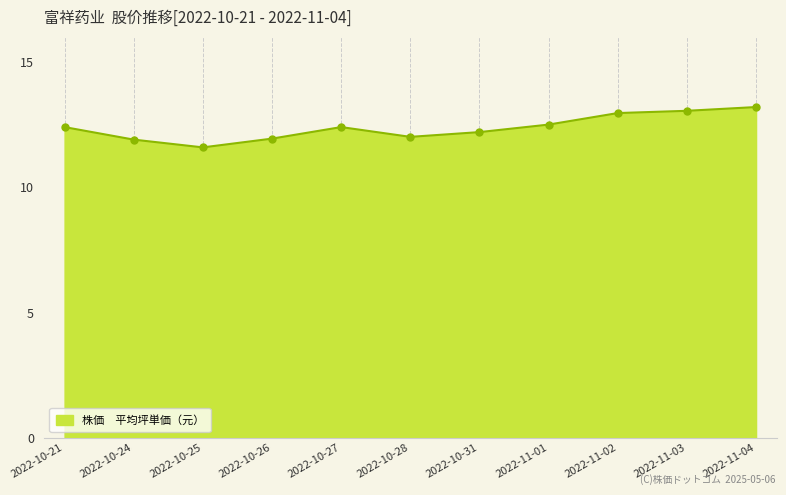

What is the difference between the maximum and second lowest values?

1.3